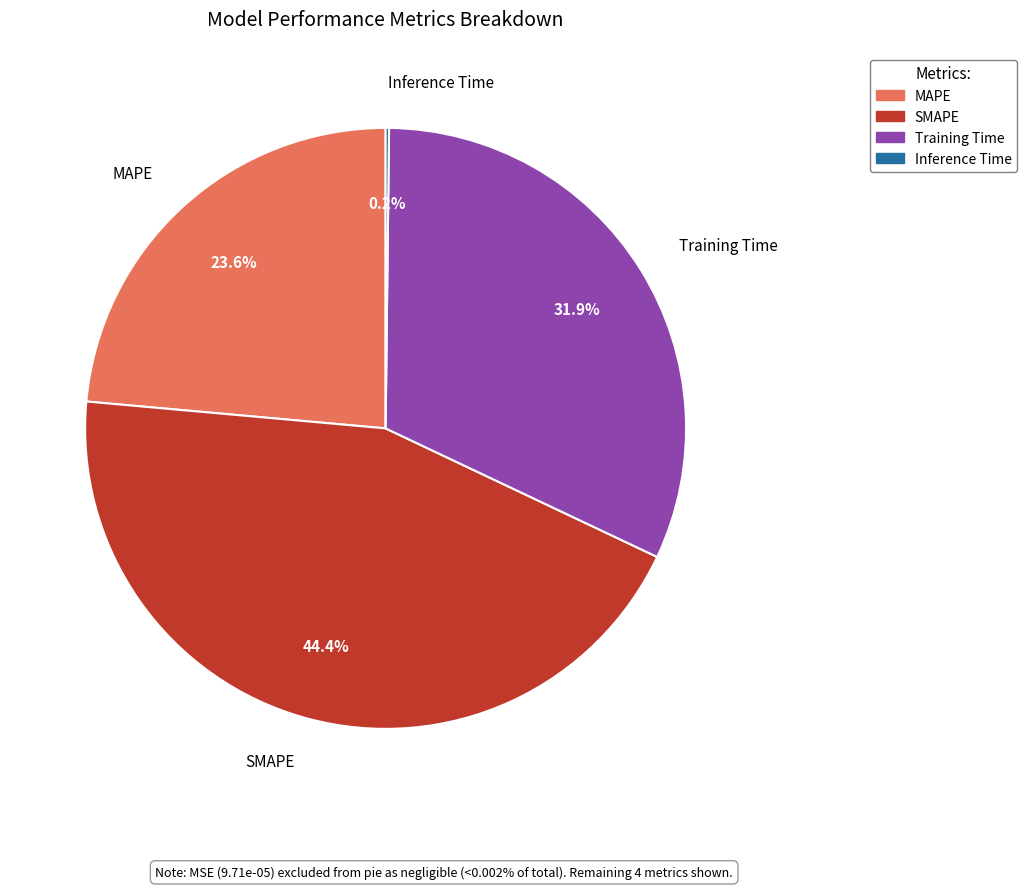

Approximately how many times larger is the value at MAPE compared to Training Time?

0.7